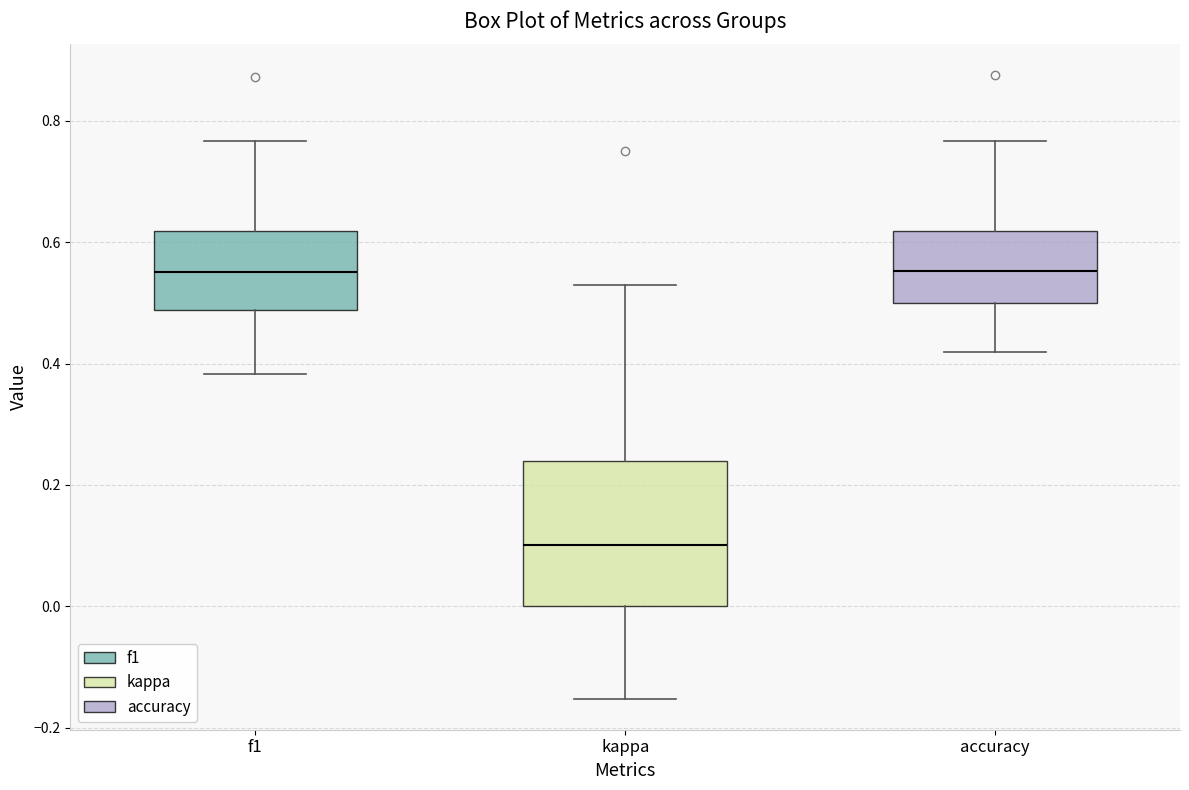

Which box is the tallest, from its lower edge to its upper edge?

kappa